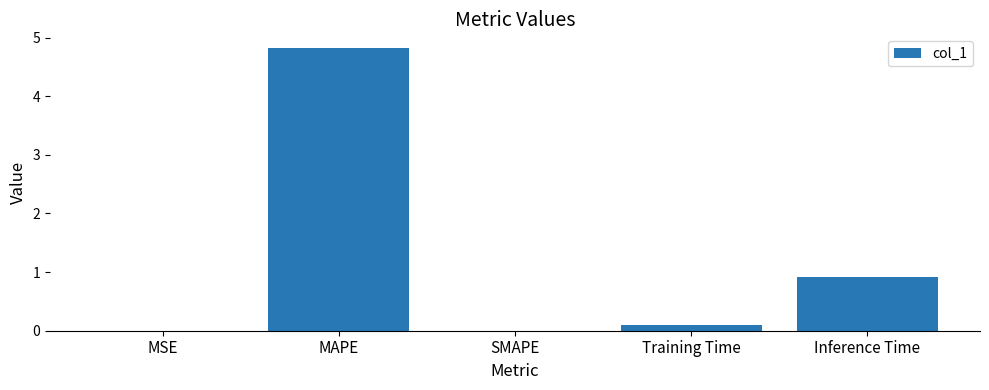

What value does the data have at MAPE?

4.8